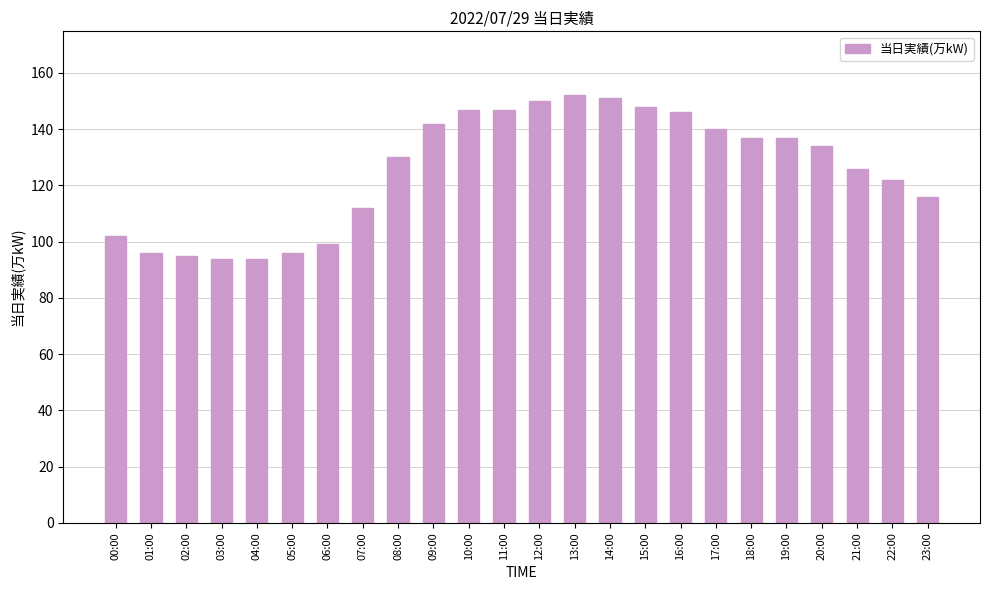

What is the difference between the maximum and minimum values?

58